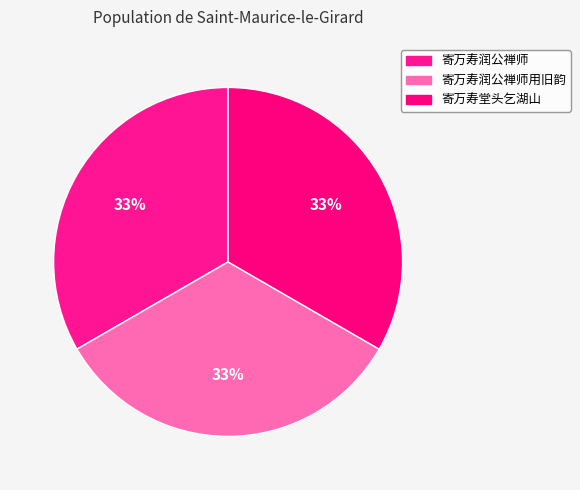

What percentage is the 寄万寿堂头乞湖山 slice, to the nearest percent?

33%